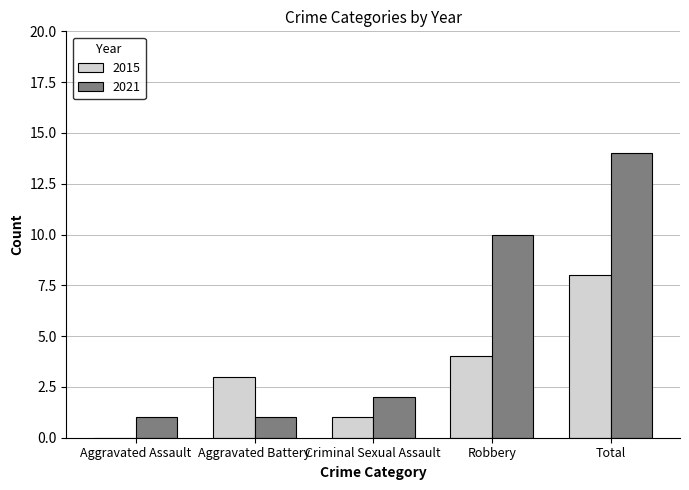

The 2015 series shows 1 at Criminal Sexual Assault. True or false?

True